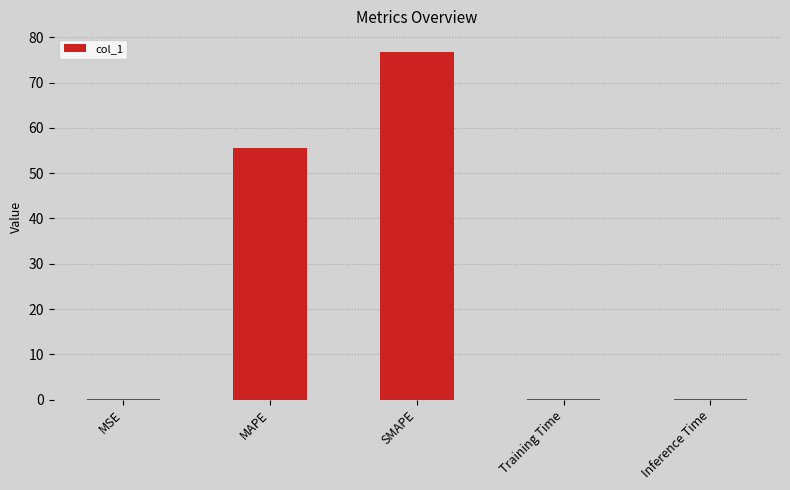

The value at SMAPE is 22.3. True or false?

False